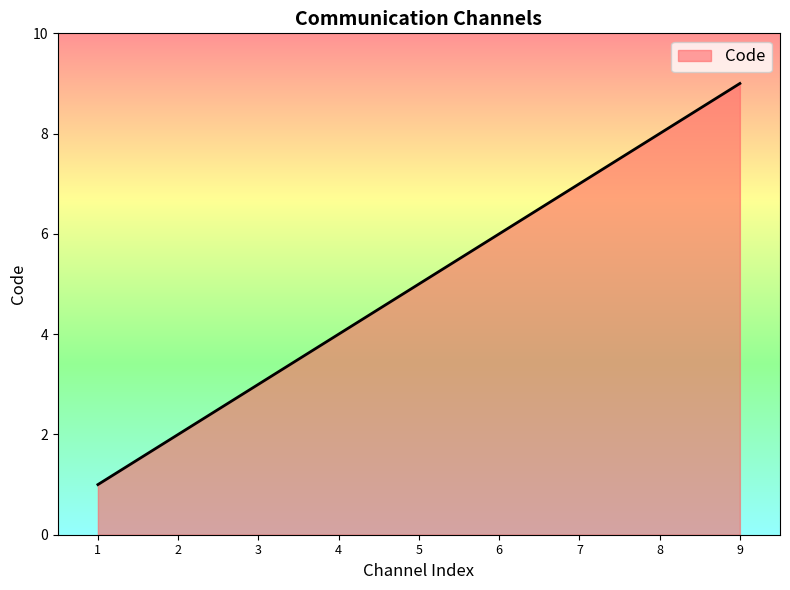

What is the change in value from 4 to 8?

+4